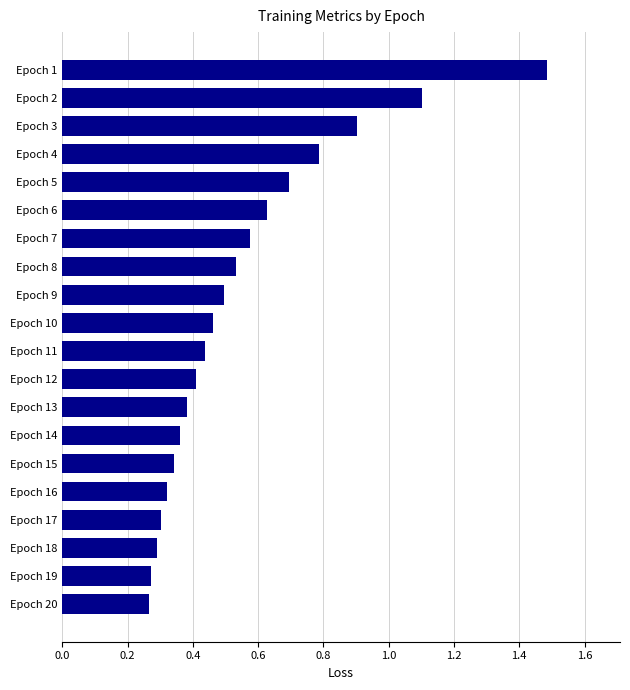

The chart shows a value of 0.4 at Epoch 12. True or false?

True